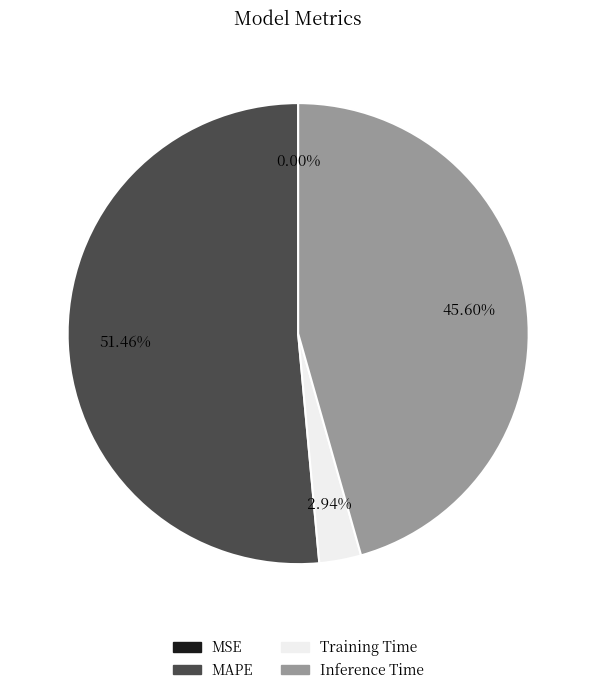

What percentage do MAPE and Inference Time together represent?

97.1%